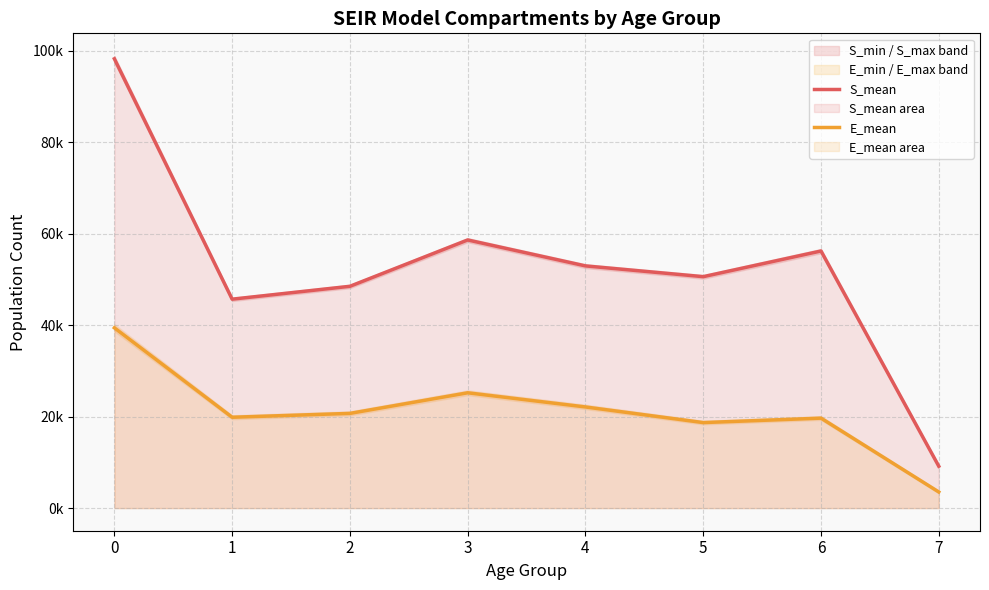

What is the sum of all E_mean values?

169181.3